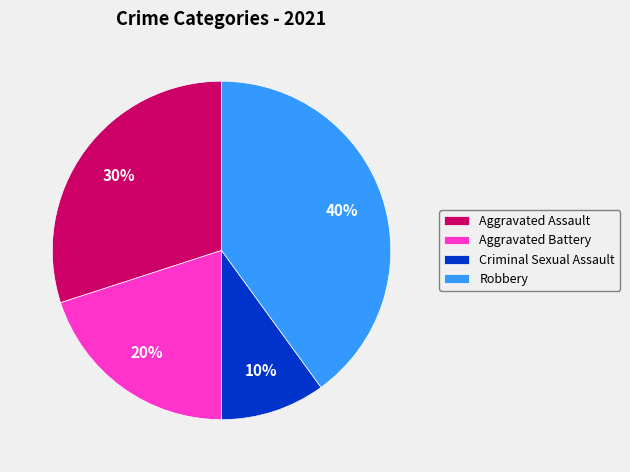

True or false: Criminal Sexual Assault accounts for 1% of the total.

False